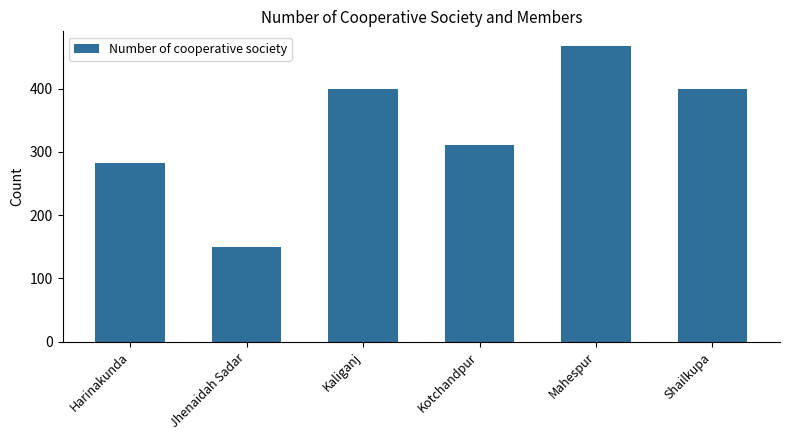

What is the minimum value shown in the chart?

149